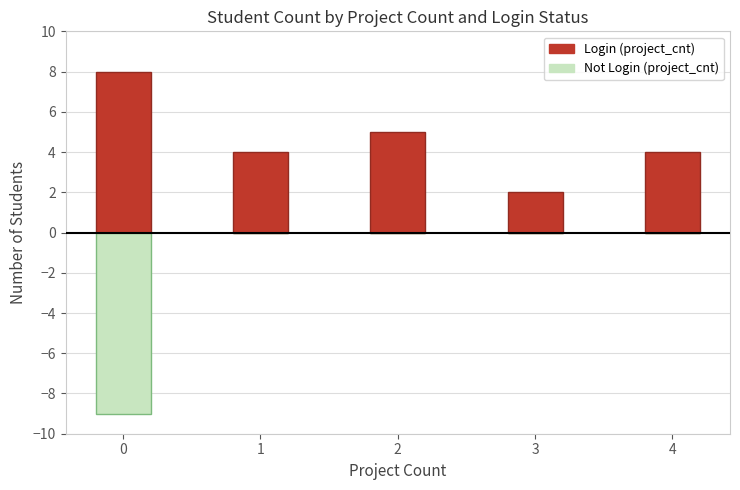

Rank the categories by Login value from highest to lowest.

0, 2, 1, 4, 3